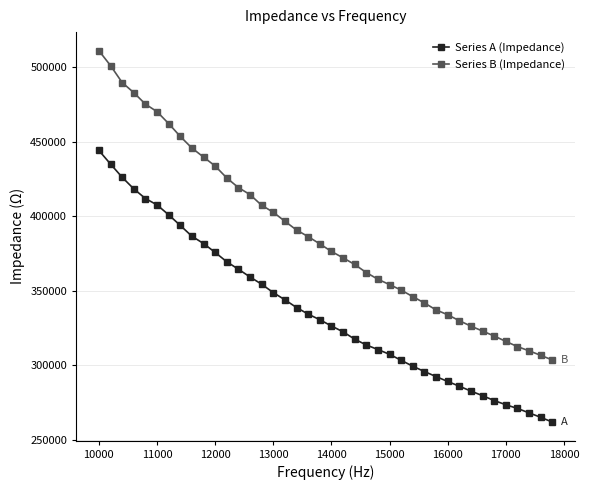

Reading right to left, transcribe all the data shown in this chart.

Series A (Impedance): 261870.0	265100.6	268051.1	271034.4	273513.8	276340.7	279603.1	282684.7	285962.2	289151.6	292416.4	295806.4	299360.2	303351.7	307359.9	310570.8	313624.8	317555.0	322471.6	326393.3	330593.5	334333.4	338779.0	343948.3	348787.5	354409.9	359284.9	364467.4	369478.6	375771.0	381729.4	386621.8	393876.5	401005.0	407662.2	411940.7	418434.4	426217.6	435086.3	444195.4
Series B (Impedance): 303548.5	306696.6	309698.7	312546.5	316038.9	319661.5	322970.3	326280.2	329923.4	333928.5	337169.3	341841.7	346067.7	350470.6	354150.9	357740.8	362237.9	367665.3	372133.1	376424.3	381493.9	386356.0	390795.0	396660.5	402715.2	407392.6	414552.1	419263.1	425735.1	433764.4	439758.4	445814.2	453620.3	462233.3	470229.4	475298.8	483012.3	489798.1	501179.2	511157.3